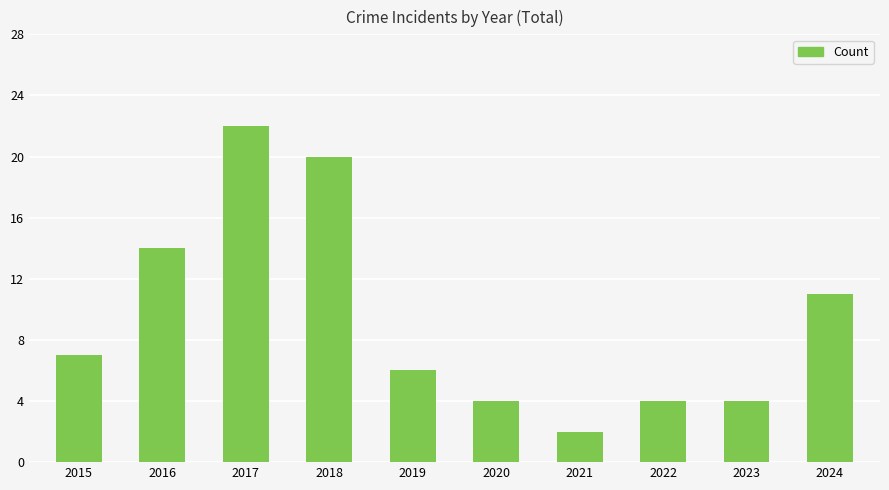

What is the change in value from 2021 to 2023?

+2